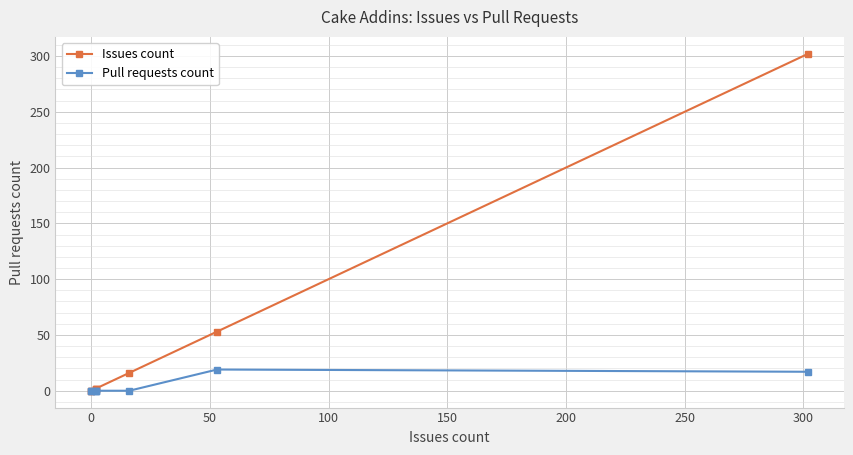

List the series in order of their peak value, lowest first.

Pull requests count, Issues count